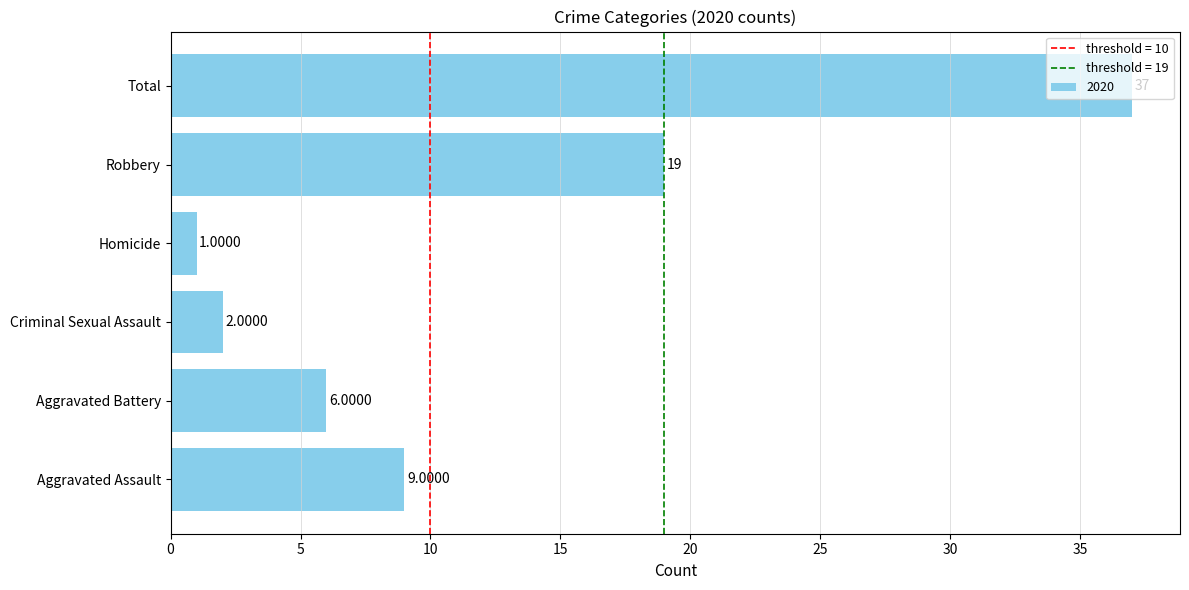

What is the sum of the values at Aggravated Assault and Aggravated Battery?

15